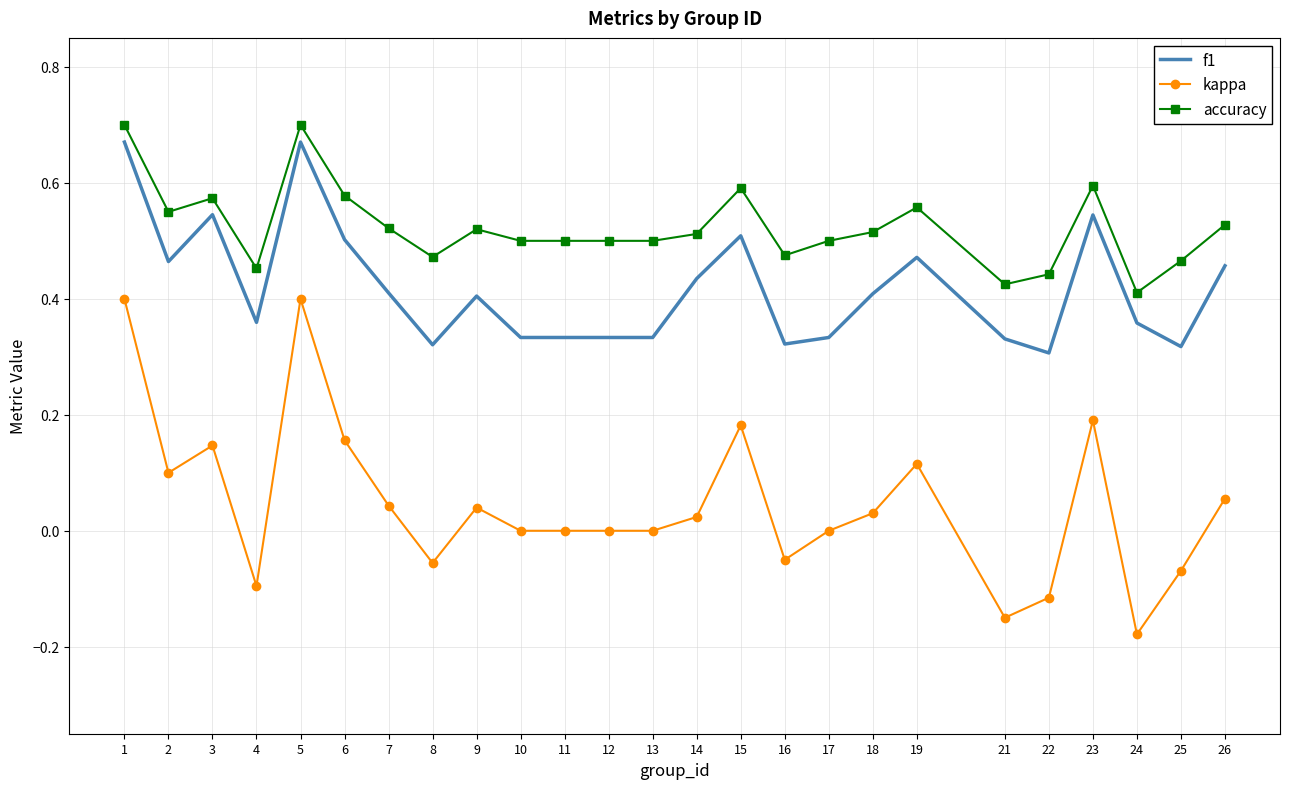

Which label corresponds to the smallest value in the chart?

24